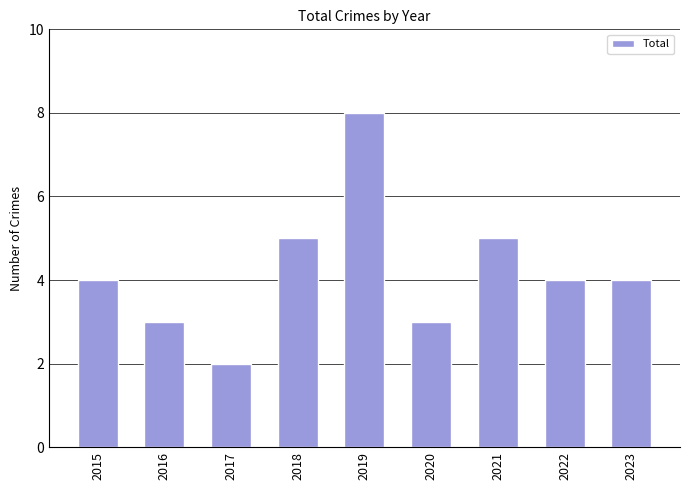

What is the greatest value displayed?

8